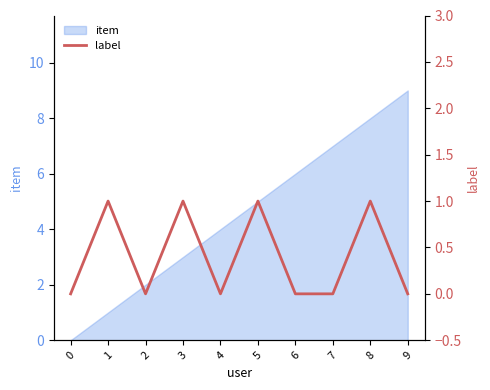

The item series shows 6 at 6. True or false?

True